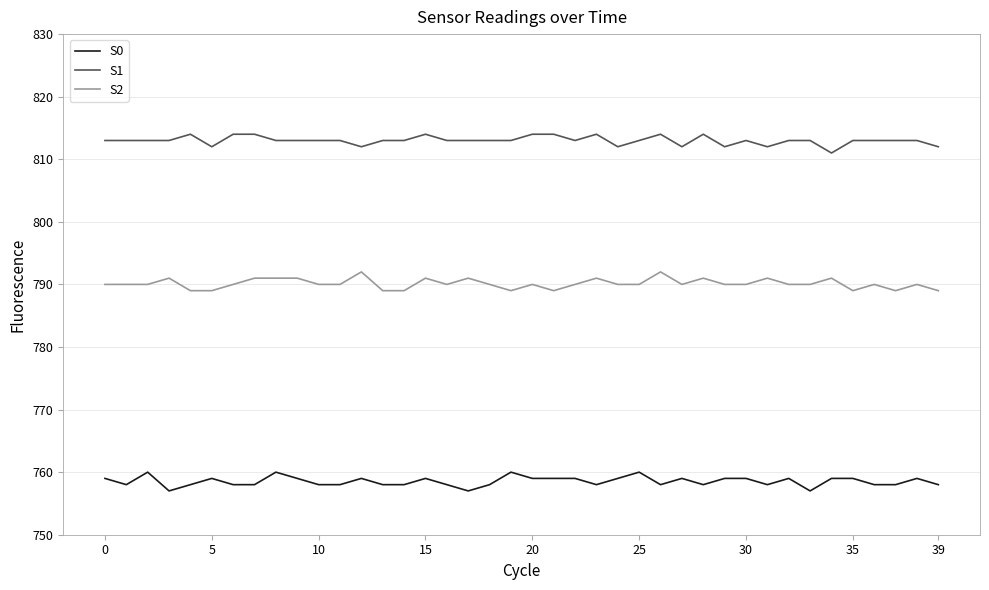

True or false: S0 and S2 cross at least once.

False